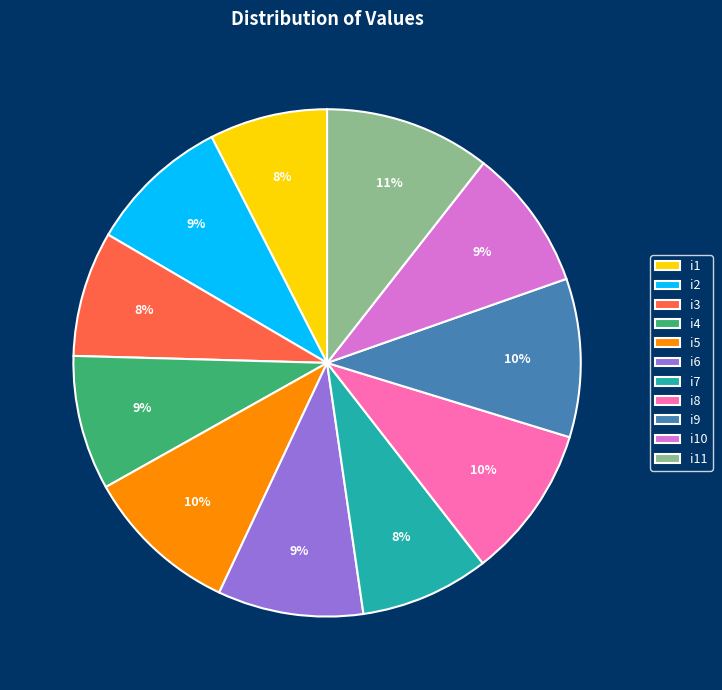

True or false: i3 accounts for 8% of the total.

True